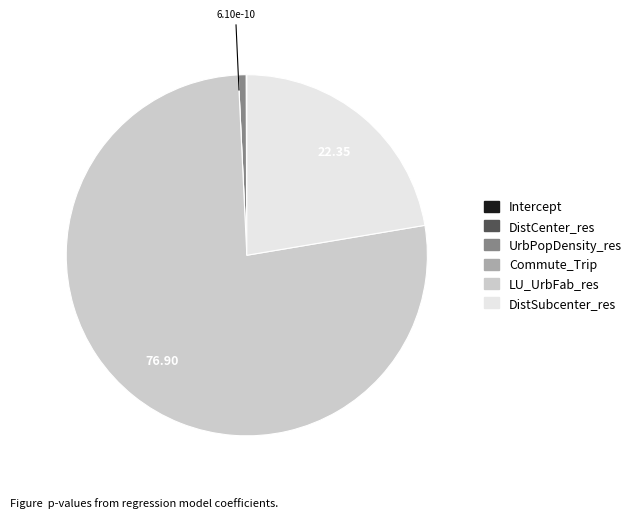

Is the sum of UrbPopDensity_res and LU_UrbFab_res greater than half?

Yes